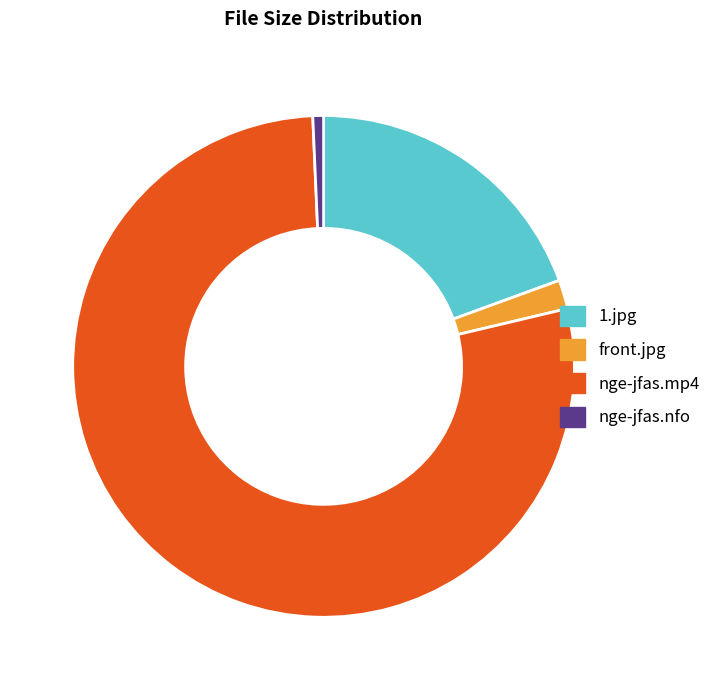

Which category has the smallest portion of the pie?

nge-jfas.nfo